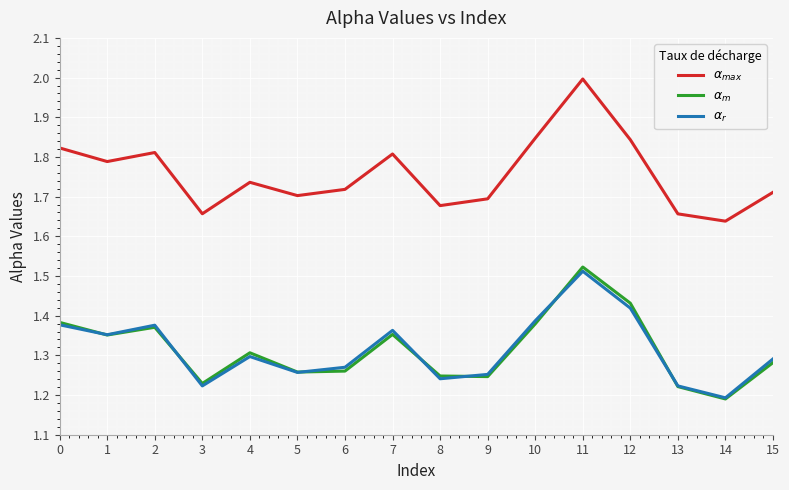

What is the maximum value shown in the chart?

2.0